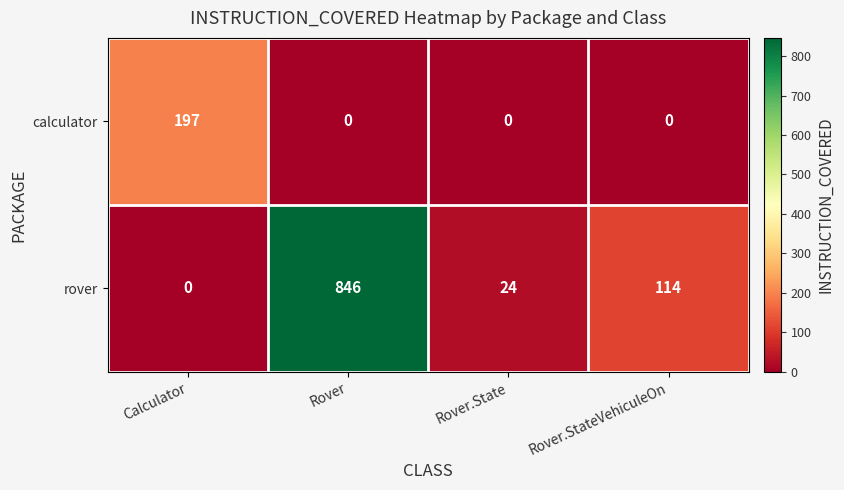

The value of calculator at Rover.StateVehiculeOn is -75. True or false?

False